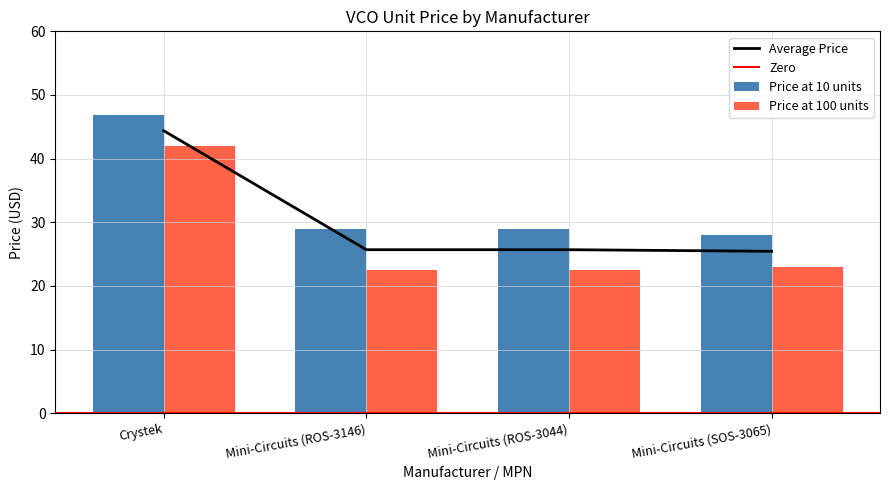

Is the value of Price at 10 units at Mini-Circuits (SOS-3065) greater than the value of Price at 100 units at Crystek?

No